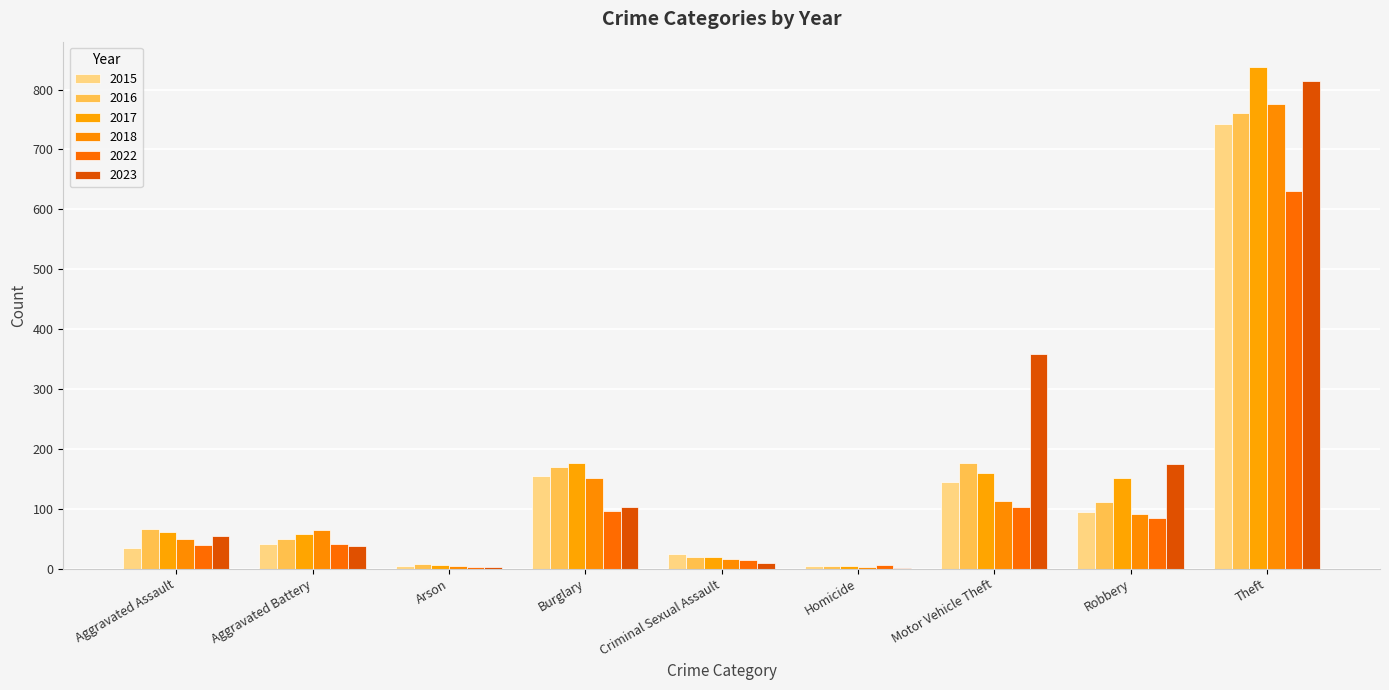

List the series in order of their peak value, lowest first.

2022, 2015, 2016, 2018, 2023, 2017